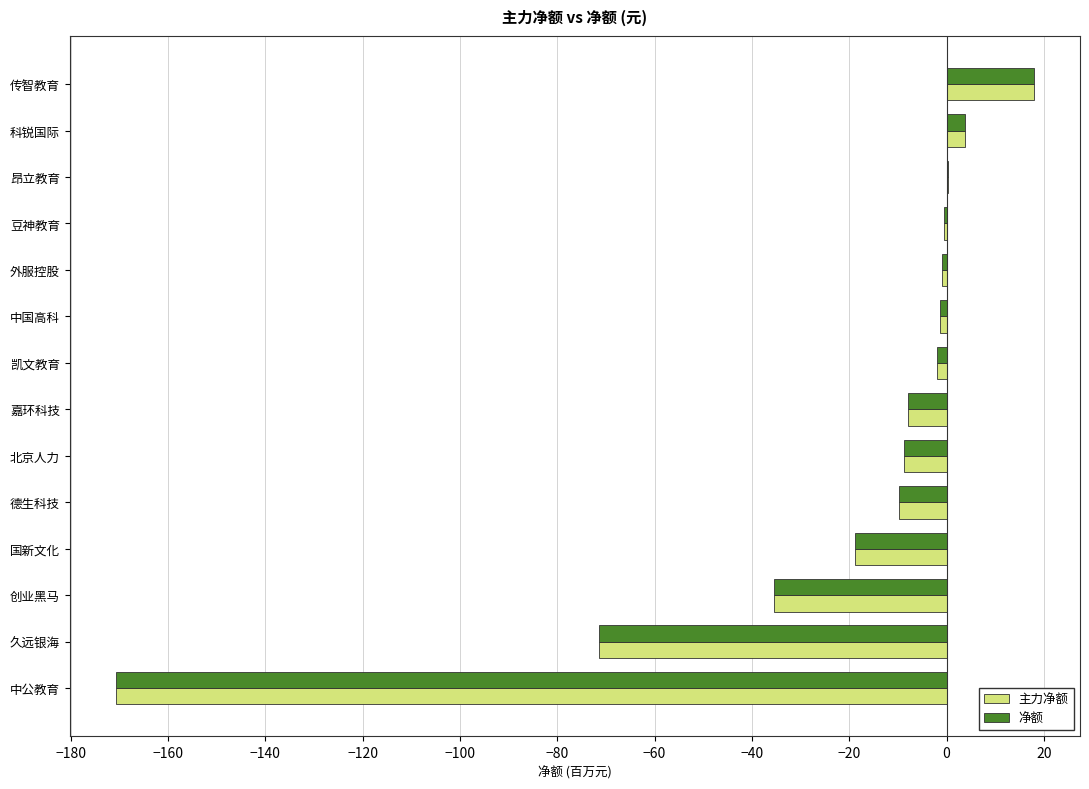

How many series are shown in this chart?

2